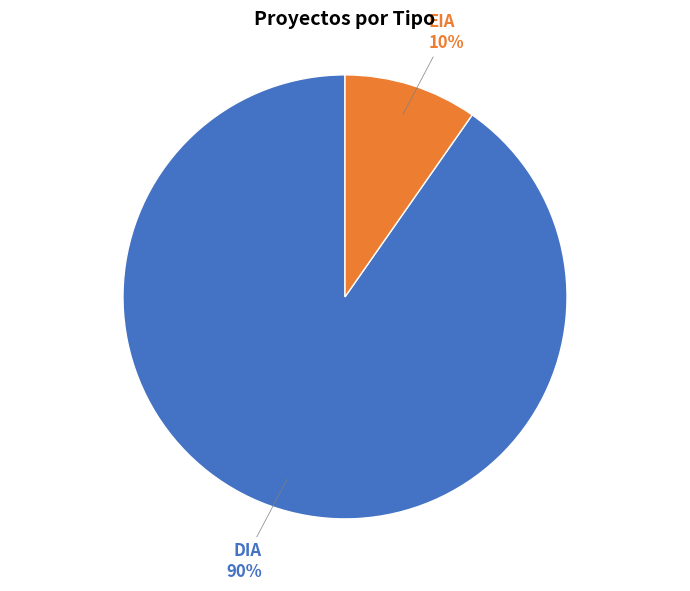

Does any single category account for the majority?

Yes